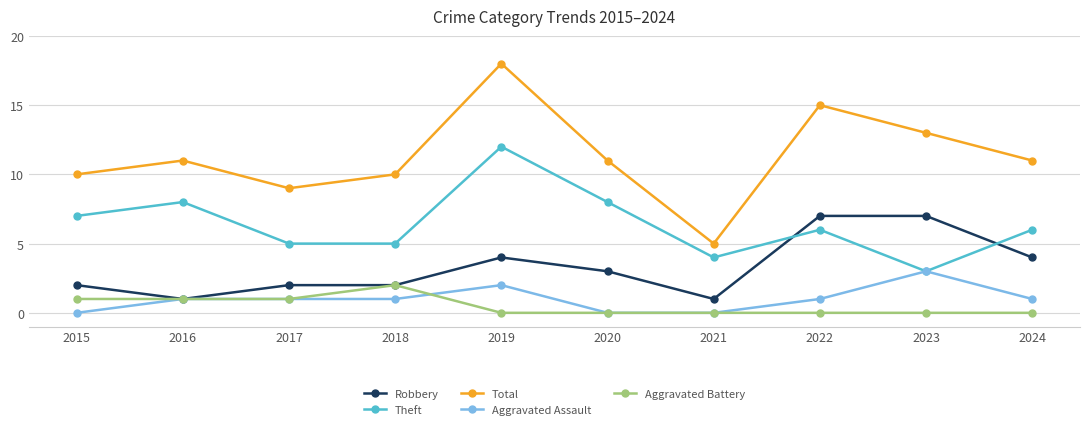

Does the chart have visible grid lines?

Yes